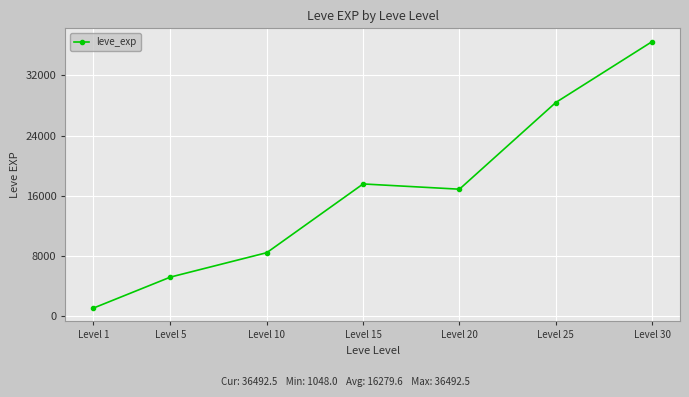

Where is the first local minimum?

Level 20